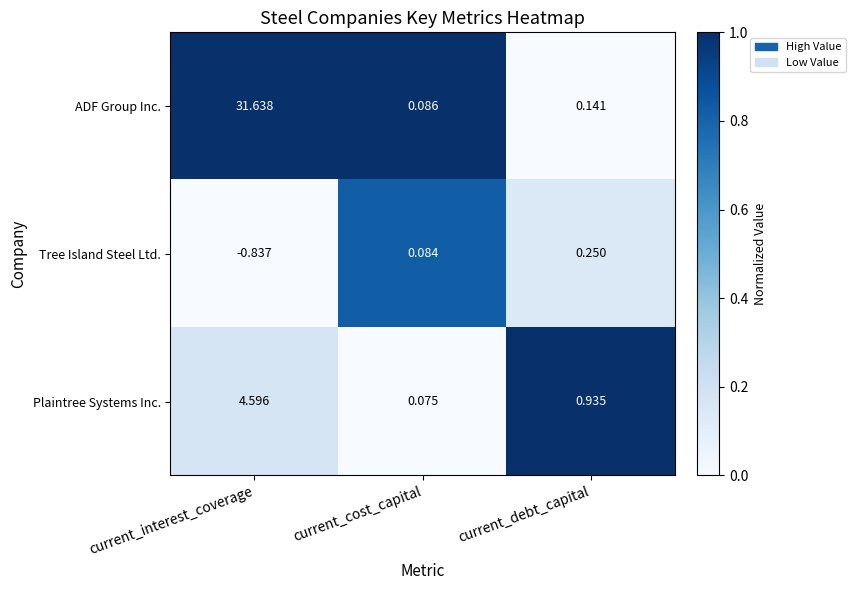

Which category has the lowest value across all series?

current_interest_coverage